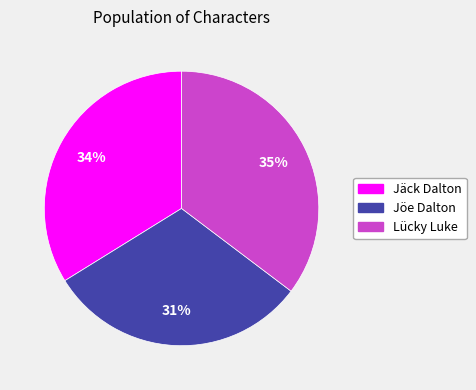

What is the ratio of the value at Jäck Dalton to the value at Jöe Dalton?

1.1